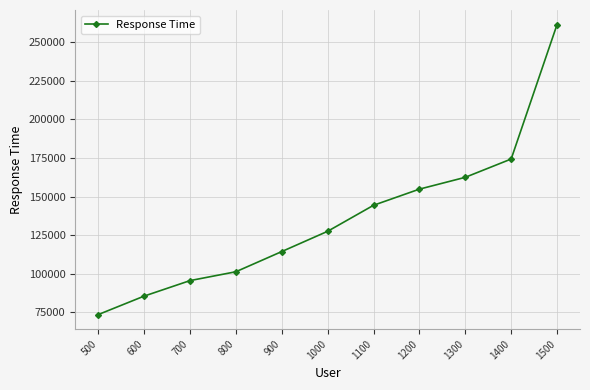

What is the greatest value displayed?

261520